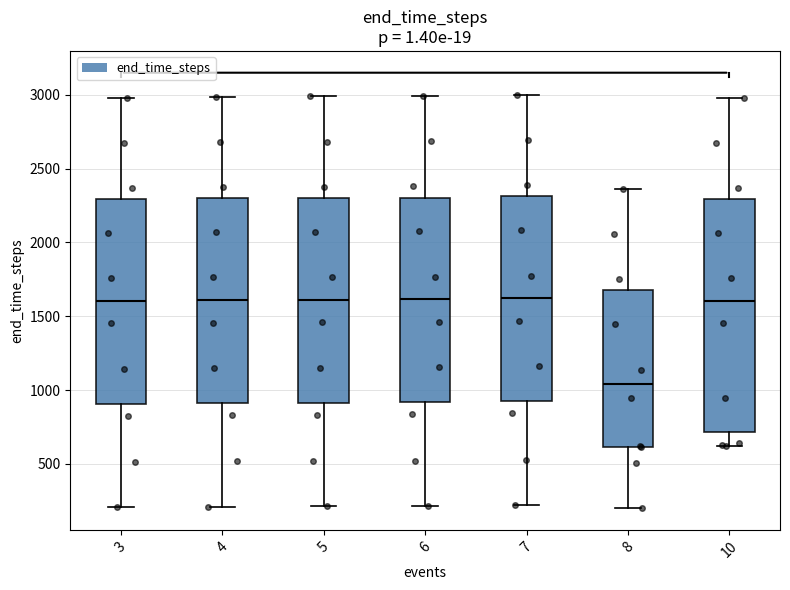

Where does the upper whisker of the box at x = 5 end on the y-axis? The values are not printed on the chart, so give them approximately, as read against the axis.

3000